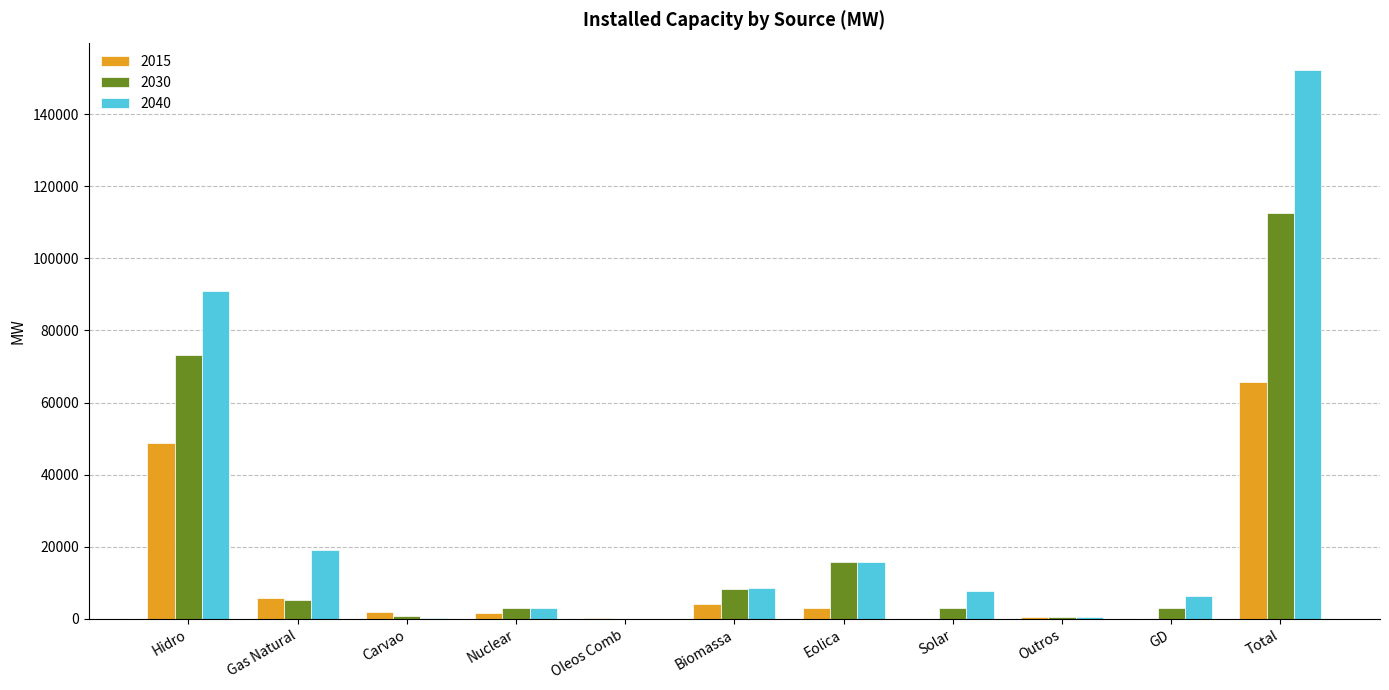

Which series has the largest total across all categories?

2040